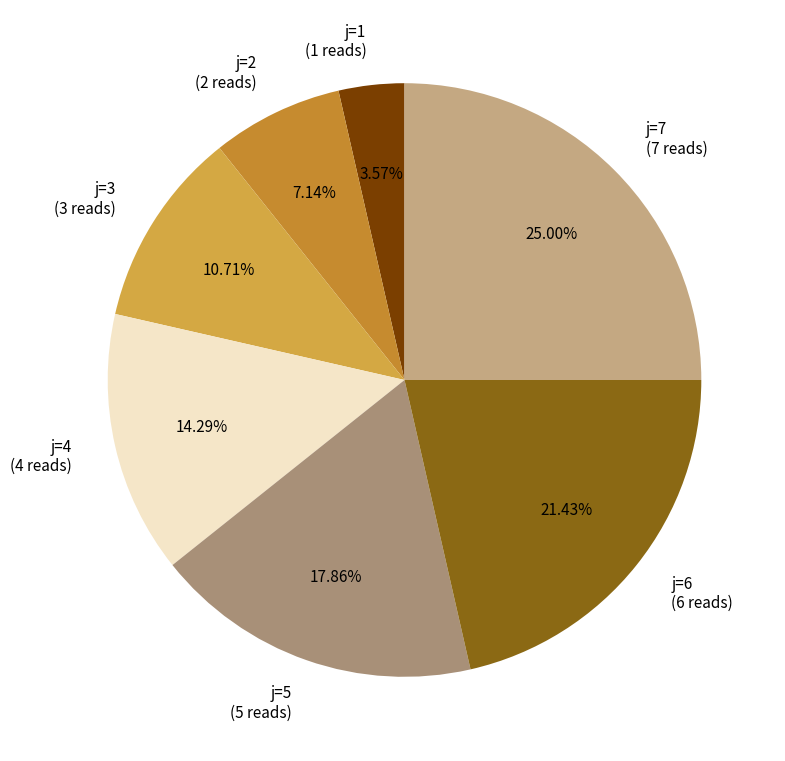

Combined, do j=4 and j=2 account for over 50%?

No